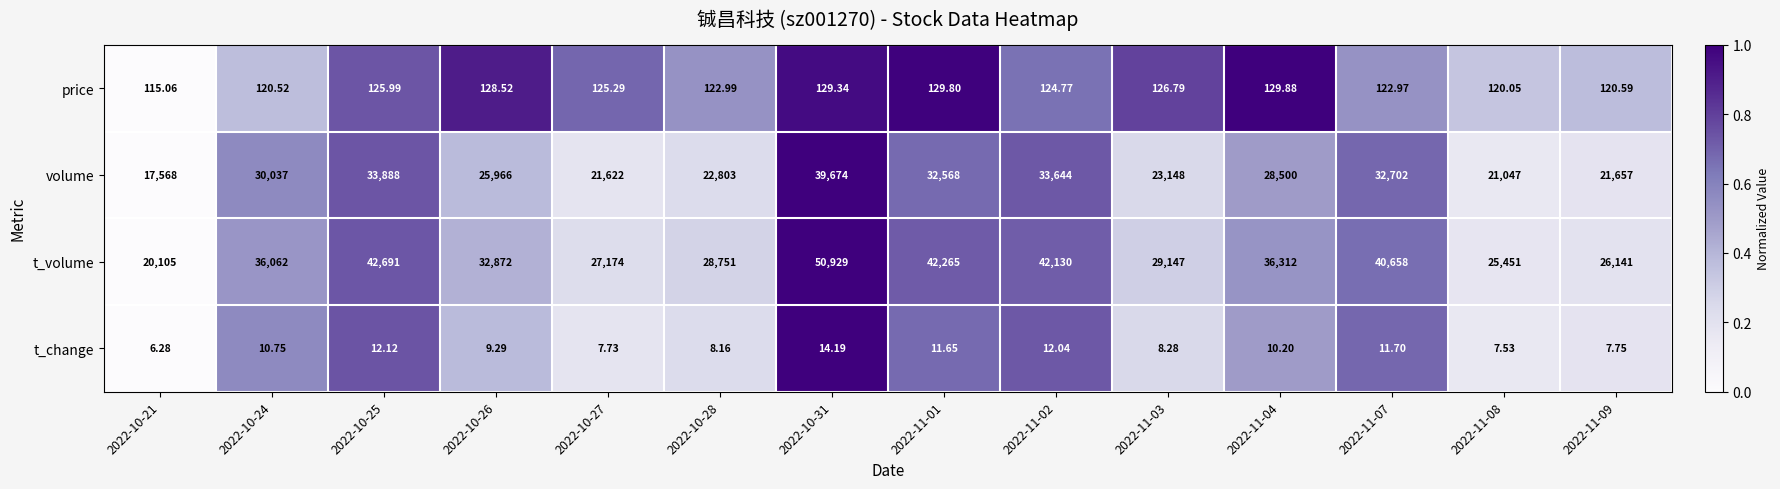

Is the value of t_volume at 2022-11-07 greater than the value of t_change at 2022-11-04?

Yes